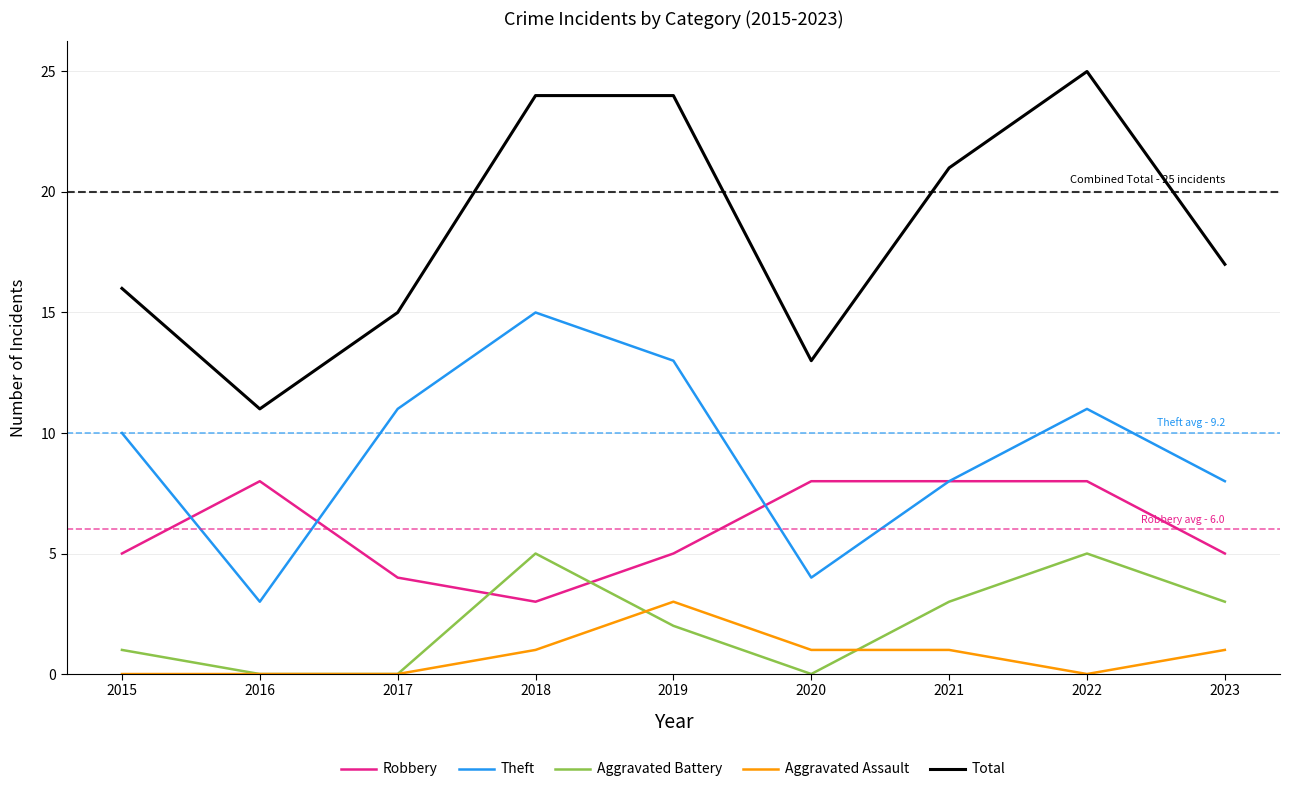

True or false: Aggravated Battery and Total intersect in this chart.

False